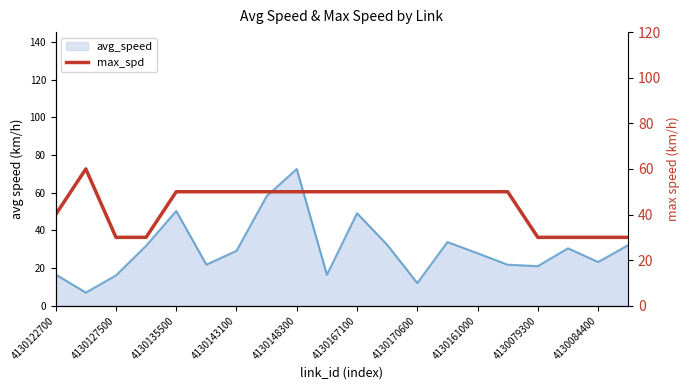

The value at 4130167100 is 50. True or false?

True